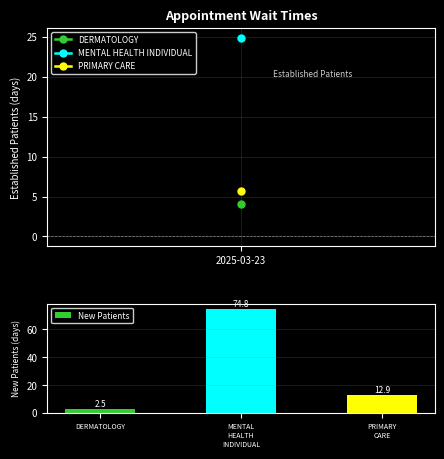

What is the value of the 2nd bar from the left?

74.8